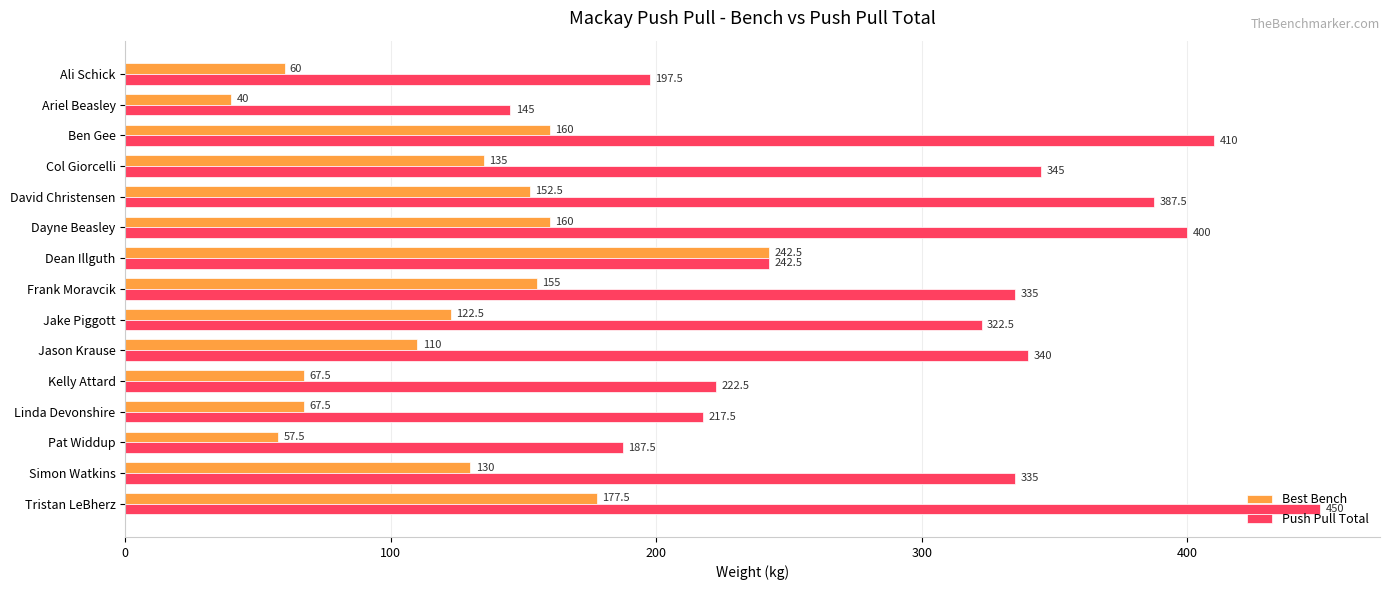

Where is Best Bench nearest to the value 141?

Col Giorcelli